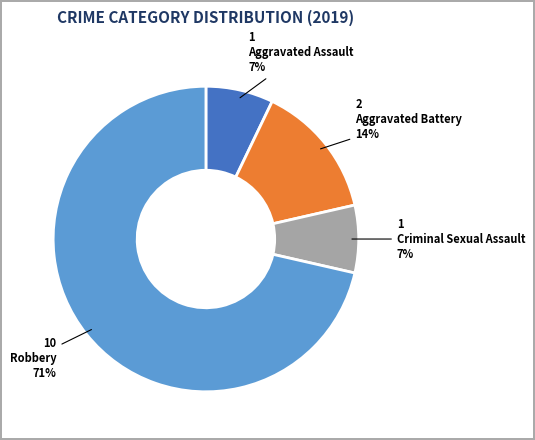

To the nearest percent, what is the average slice percentage?

25%